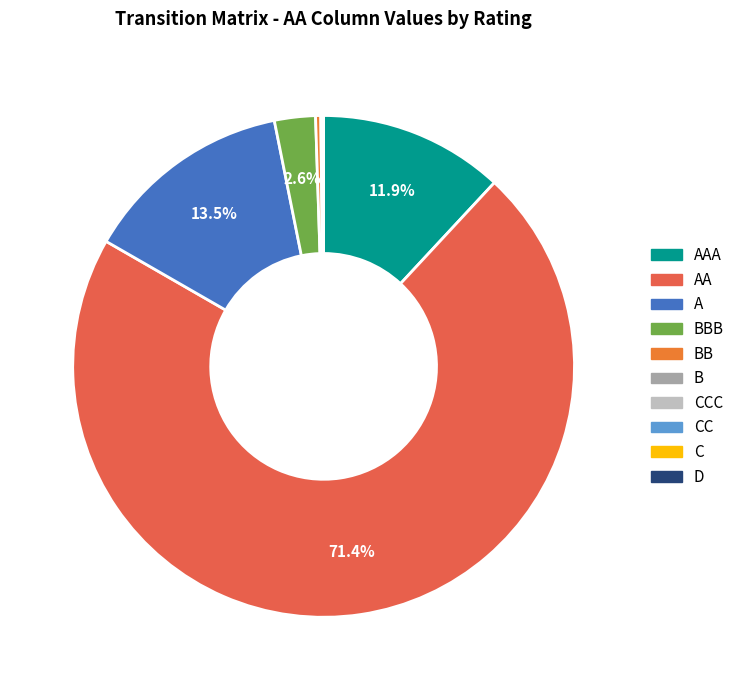

Which slice represents more than half of the pie?

AA